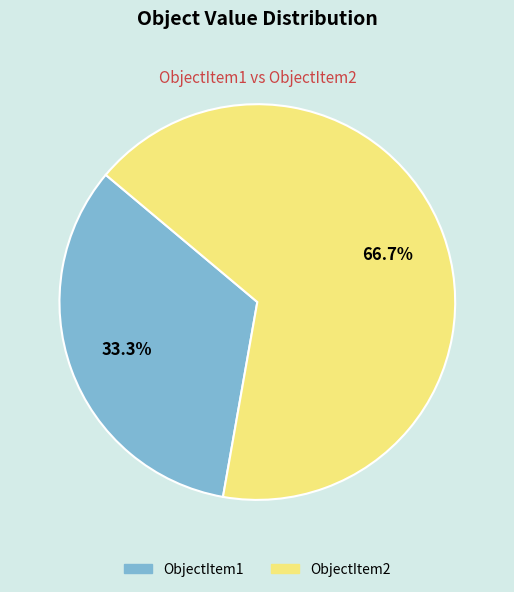

Rank the categories by value from highest to lowest.

ObjectItem2, ObjectItem1